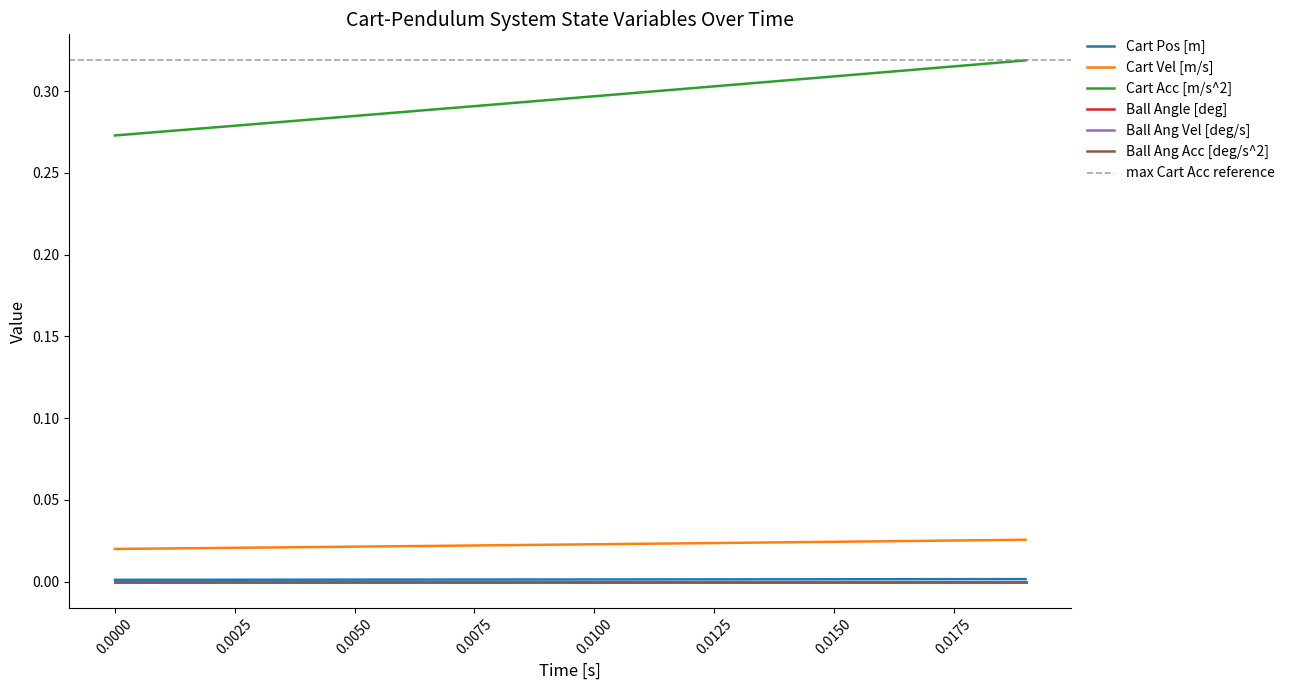

Does the chart have visible grid lines?

No